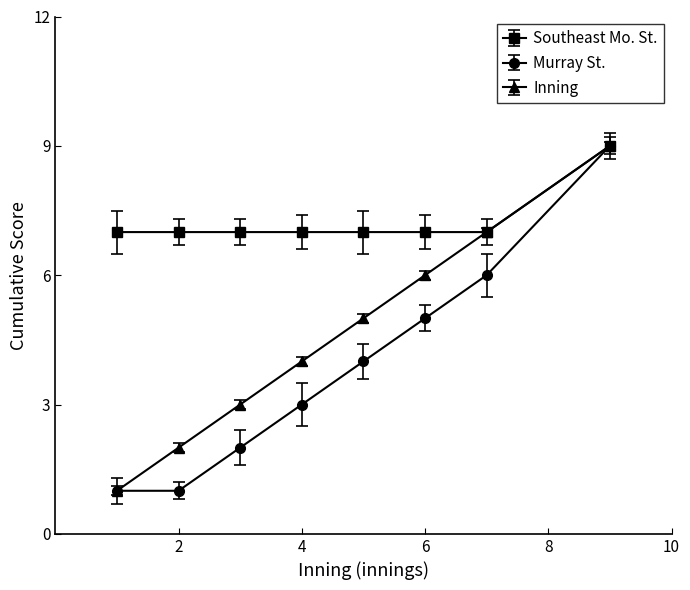

Is this an area chart (filled region under the line)?

No